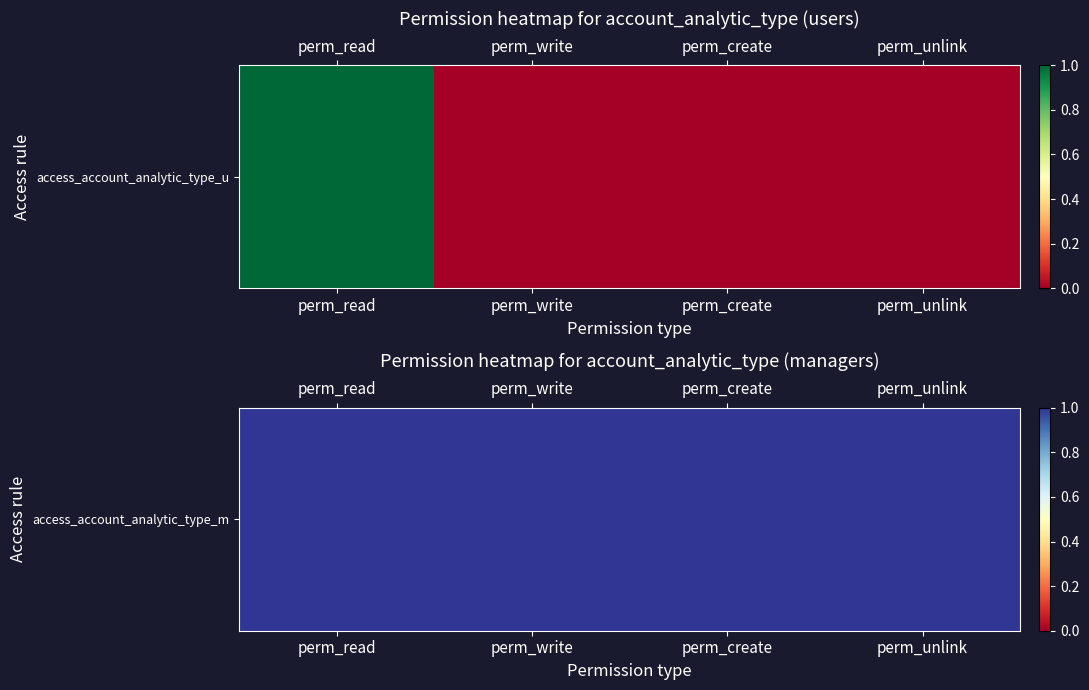

List the labels in order of value, largest first.

perm_read, perm_write, perm_create, perm_unlink